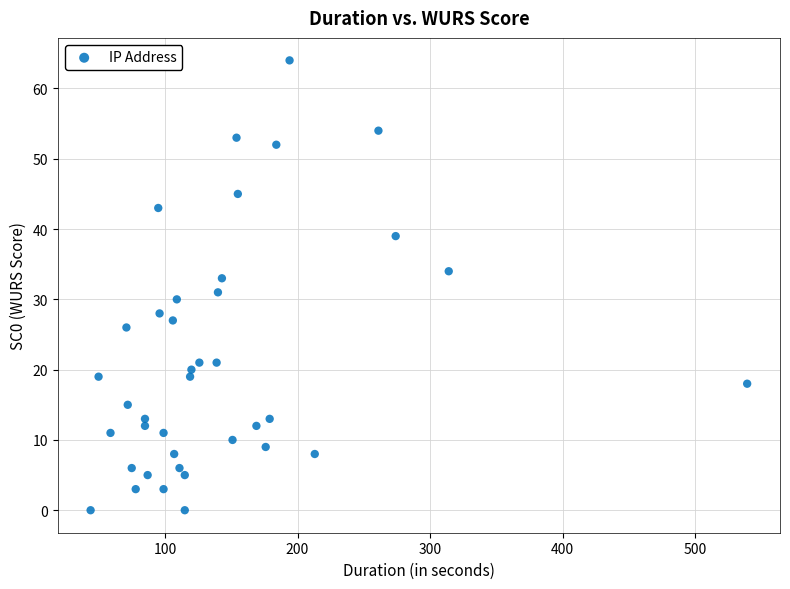

What is the range of X values (max minus min)?

495